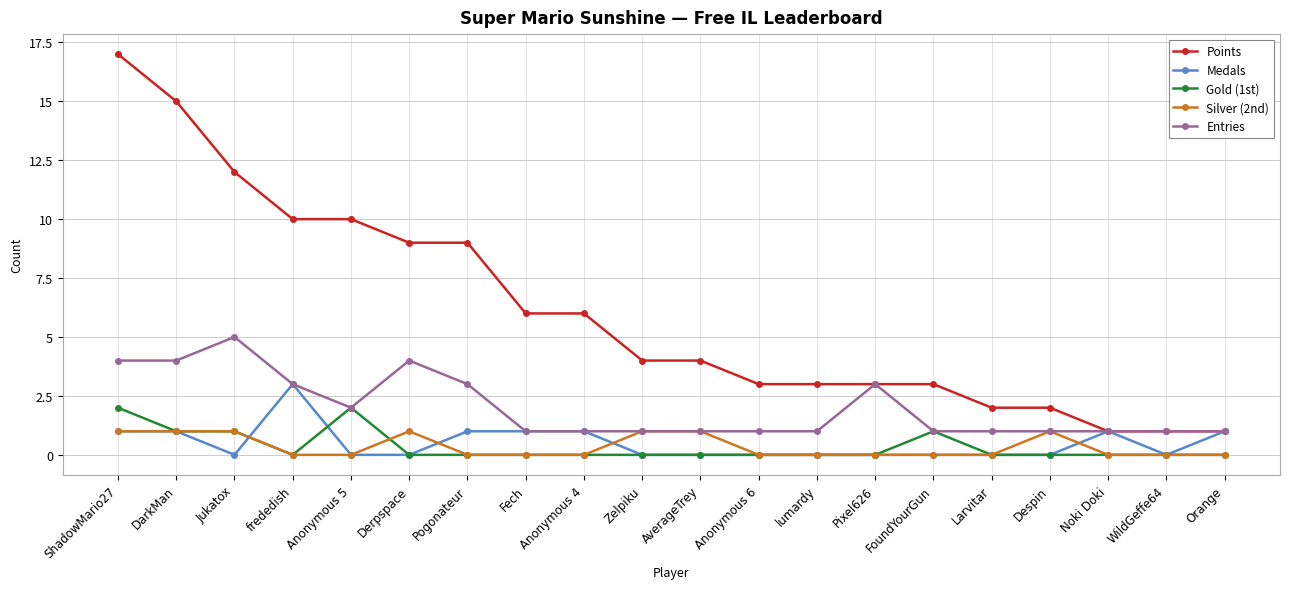

True or false: Points and Gold (1st) intersect in this chart.

False